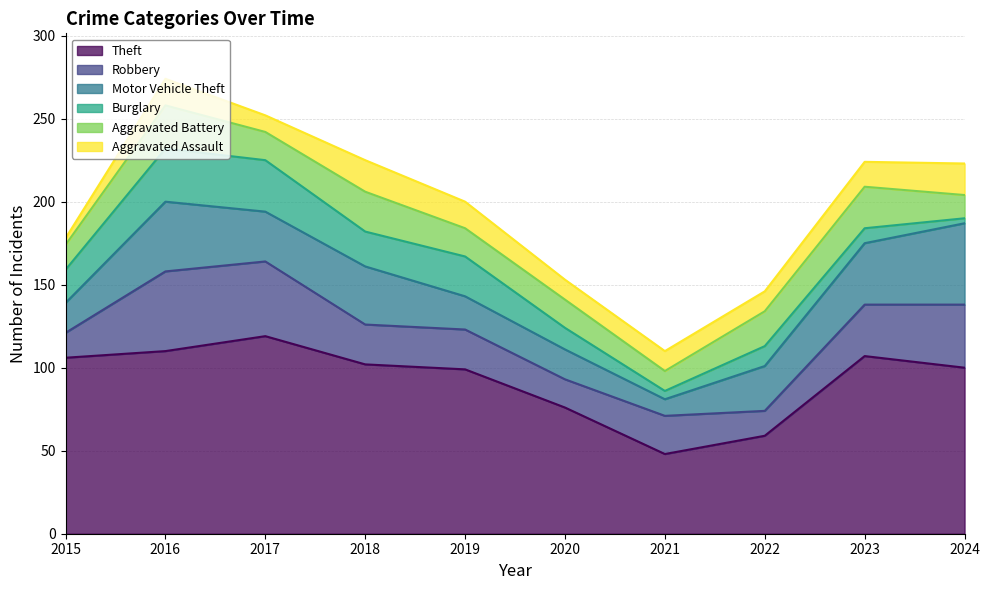

After their last crossing, which series has the higher values: Aggravated Battery or Aggravated Assault?

Aggravated Assault